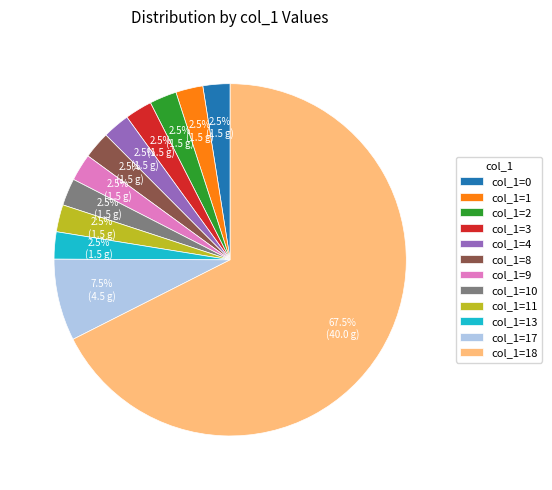

Does any single category account for the majority?

Yes